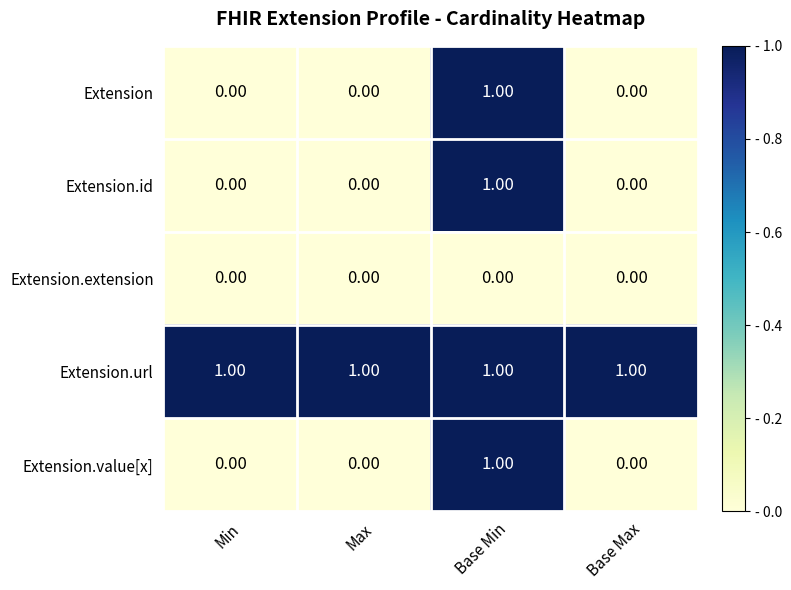

What is the spread (max minus min) of values at Max?

1